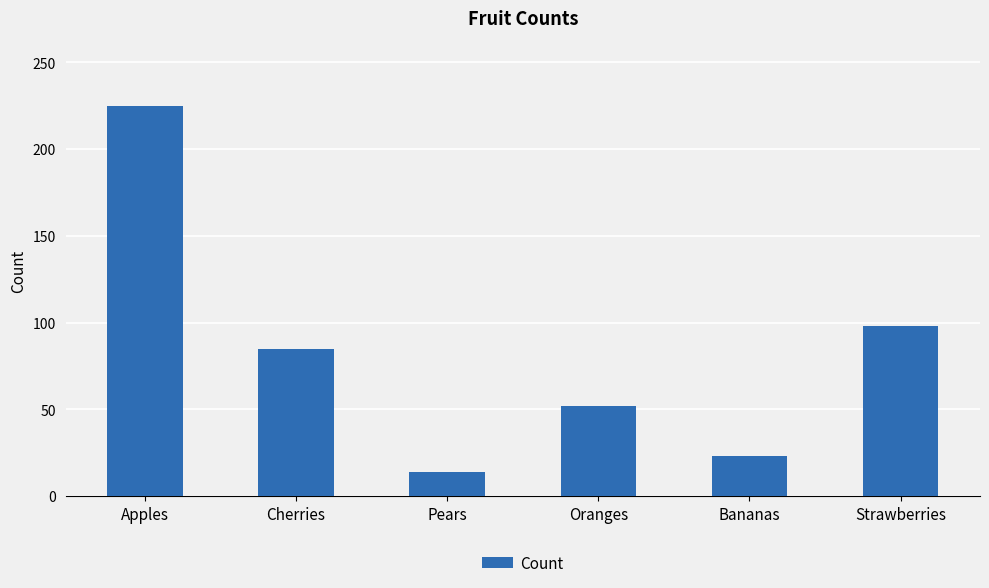

How many data points are less than 85?

3